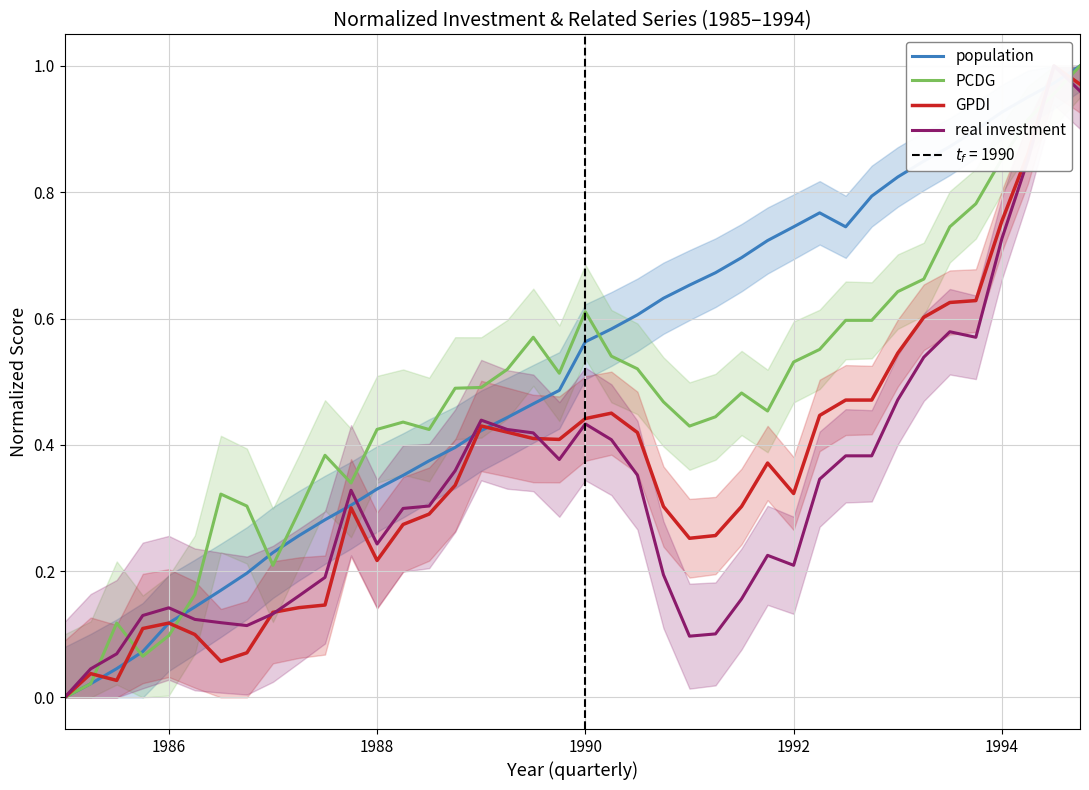

True or false: PCDG and real investment cross at least once.

True